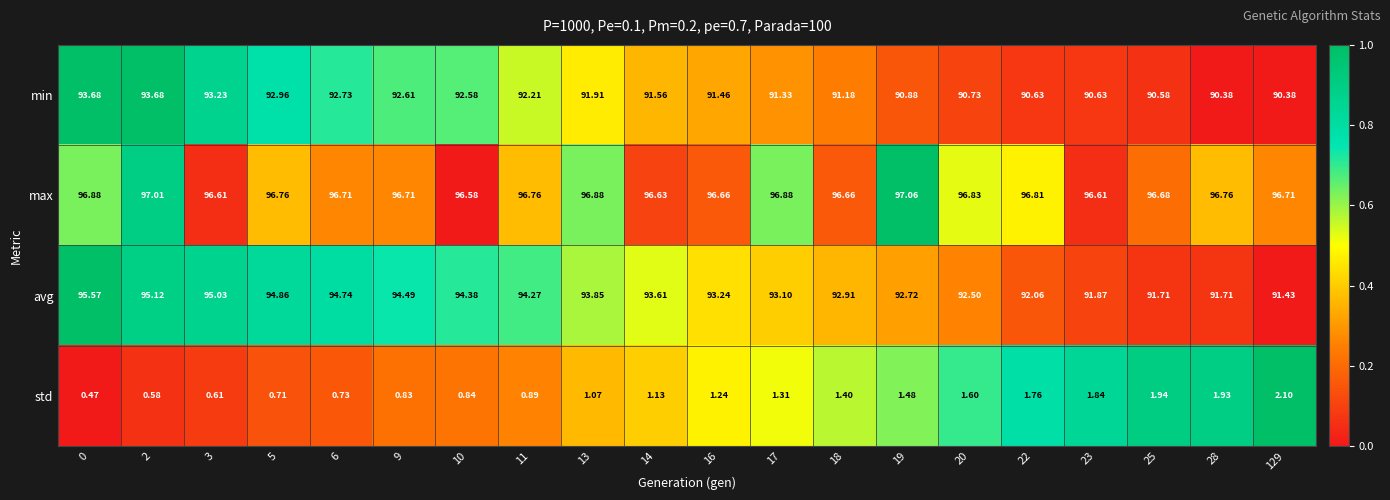

Which series has the widest spread of values?

avg